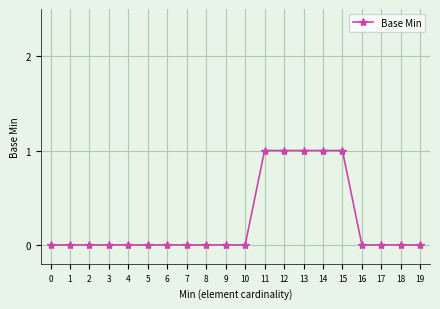

What is the value of the 14th point from the left?

1